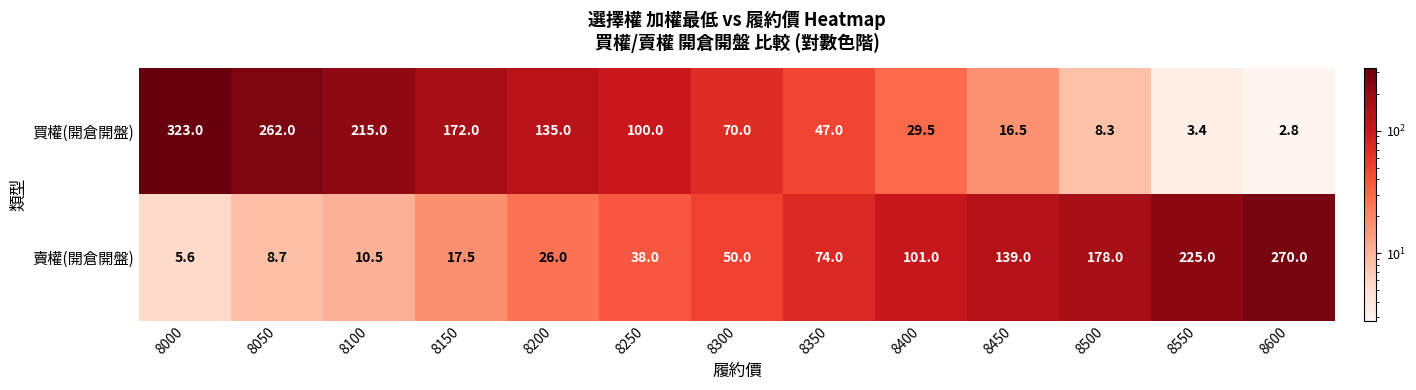

Read the 賣權(開倉開盤) value at 8450.

139.0